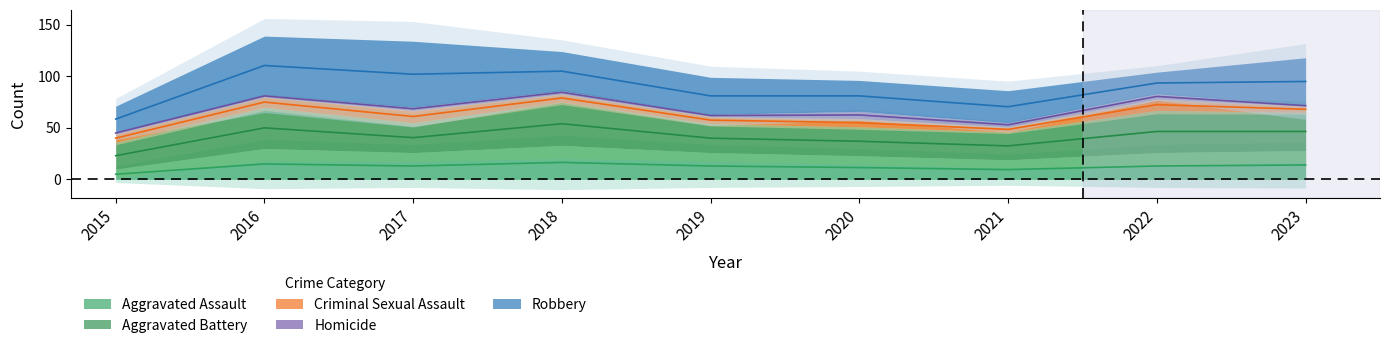

What are all the series names shown in the legend?

Aggravated Assault, Aggravated Battery, Criminal Sexual Assault, Homicide, Robbery